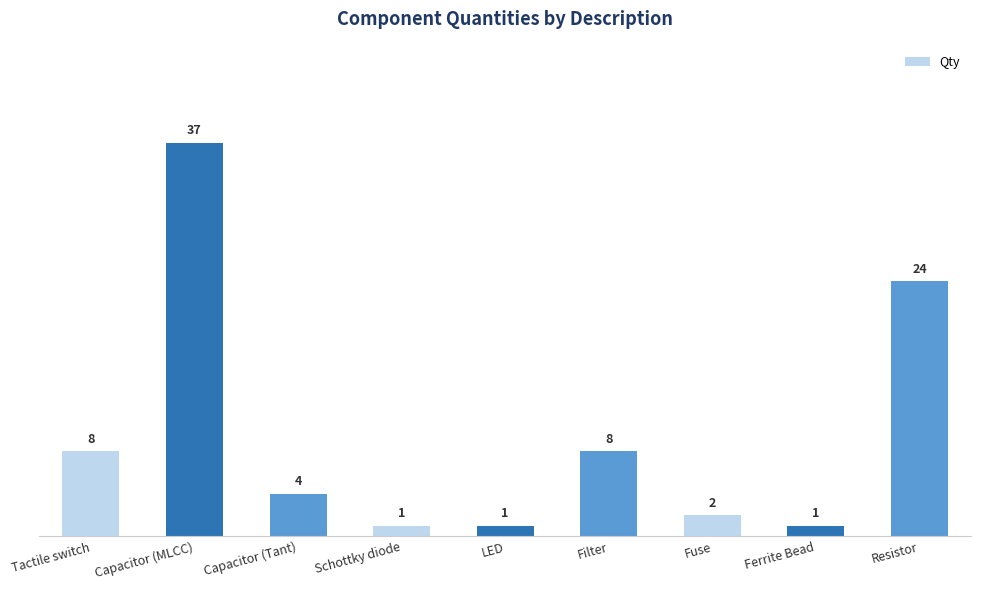

What is the ratio of the value at Filter to the value at Resistor?

0.3